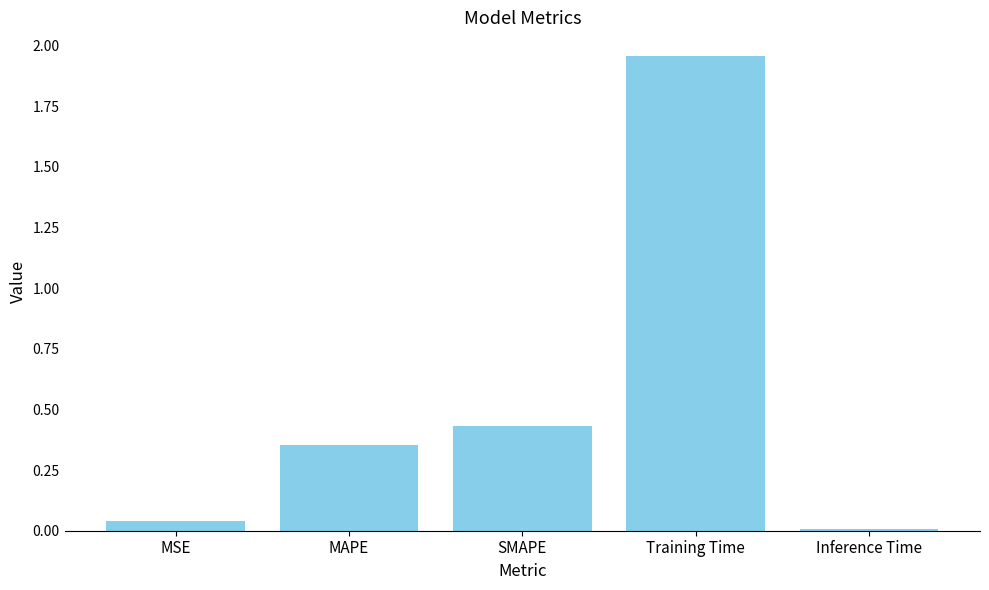

True or false: the data shows 0.0 at Inference Time.

True